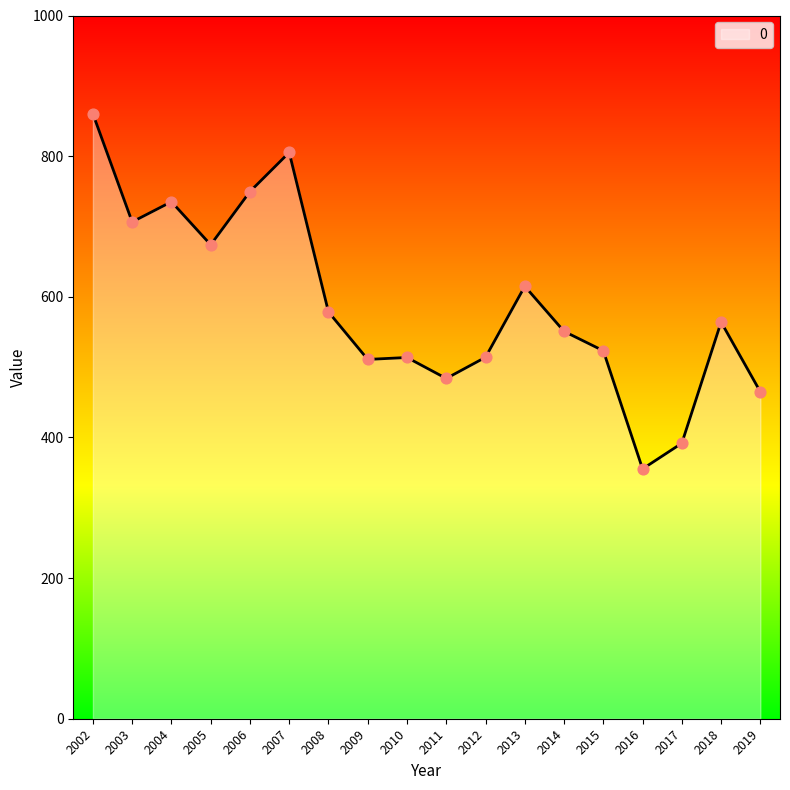

Approximately how many times larger is the value at 2011 compared to 2013?

0.8